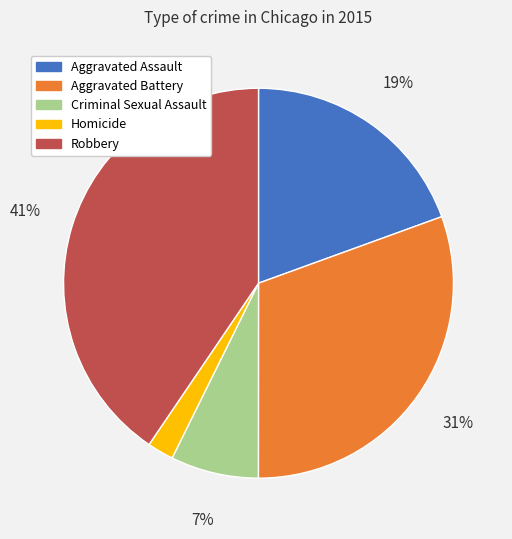

Is there a majority slice in this chart?

No